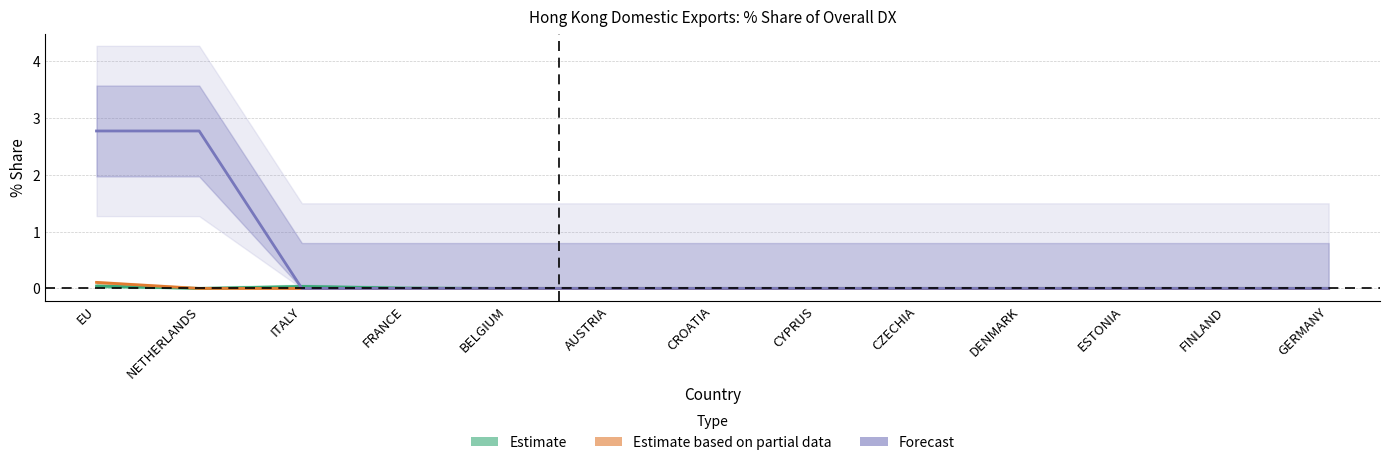

At which label does Estimate based on partial data reach its minimum?

NETHERLANDS